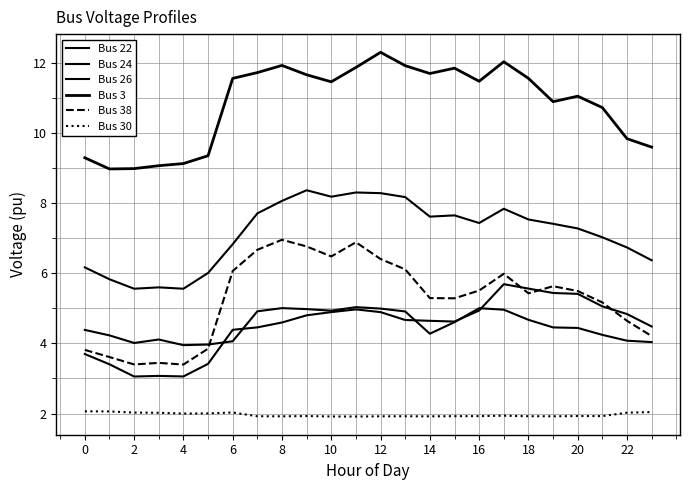

True or false: Bus 26 has more than 0 points higher than both neighbors.

True